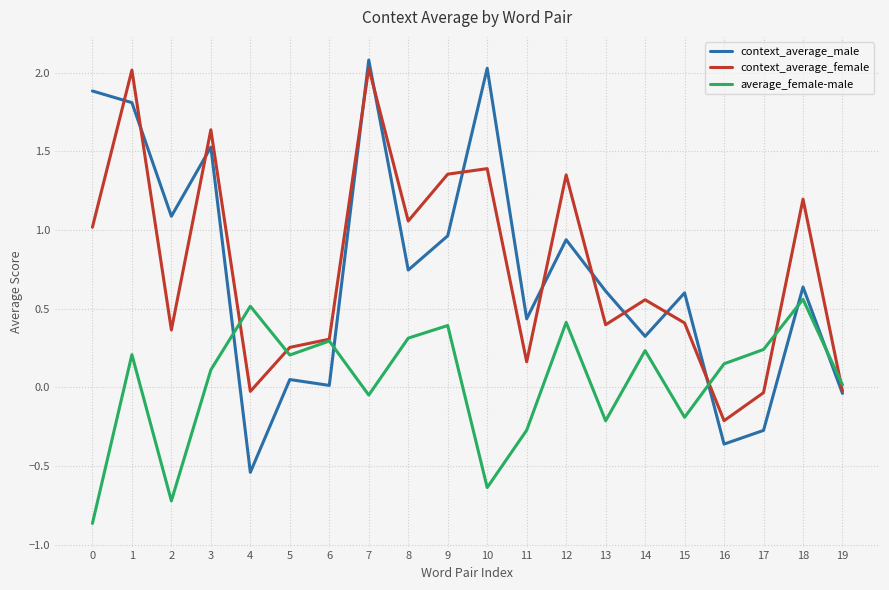

At which label does average_female-male first exceed 0?

1